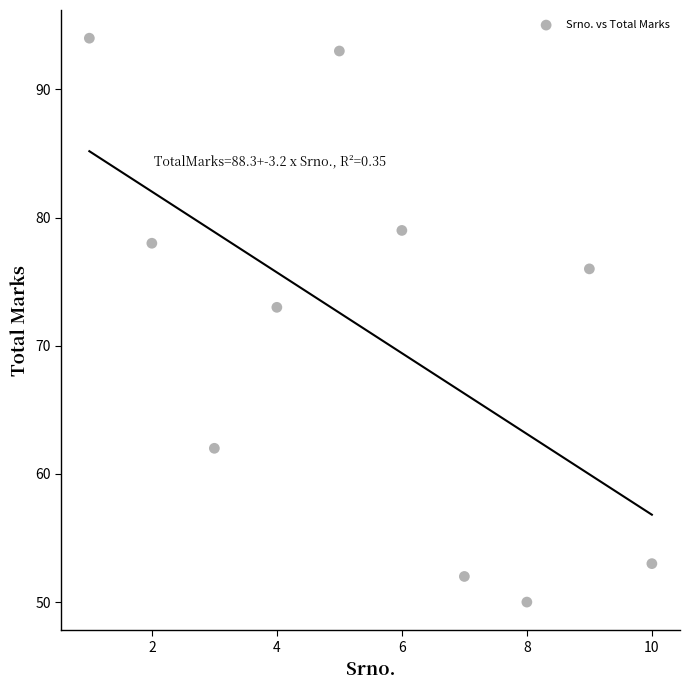

What is the average X value?

6